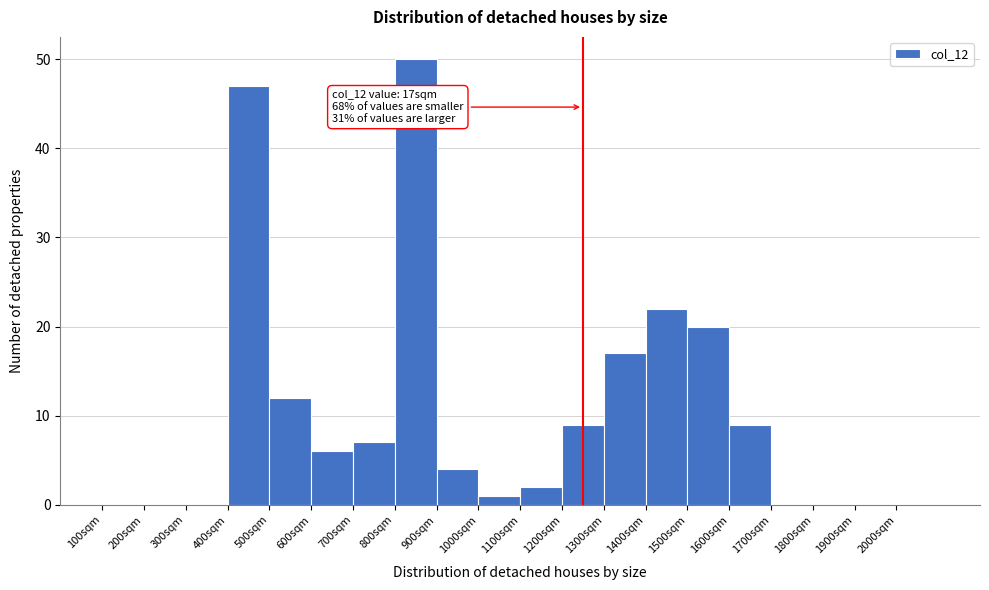

Reading left to right, extract all data points from this chart.

100sqm=0	200sqm=0	300sqm=0	400sqm=47	500sqm=12	600sqm=6	700sqm=7	800sqm=50	900sqm=4	1000sqm=1	1100sqm=2	1200sqm=9	1300sqm=17	1400sqm=22	1500sqm=20	1600sqm=9	1700sqm=0	1800sqm=0	1900sqm=0	2000sqm=0